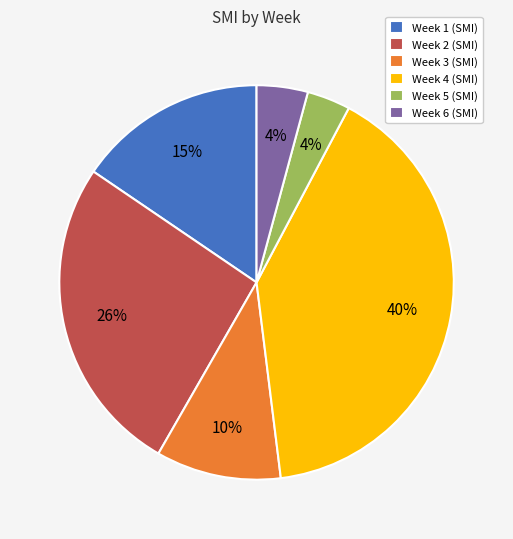

Does Week 4 represent more than half of the total?

No